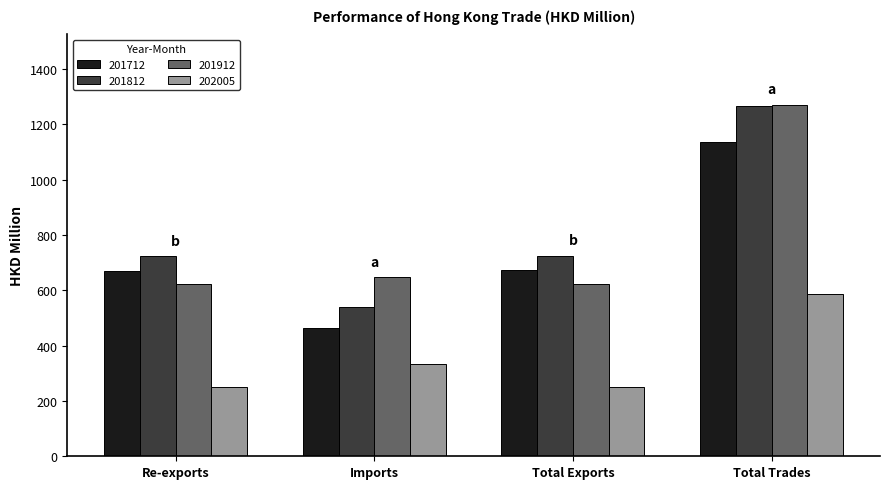

How many values in the 201712 series are below 672?

2